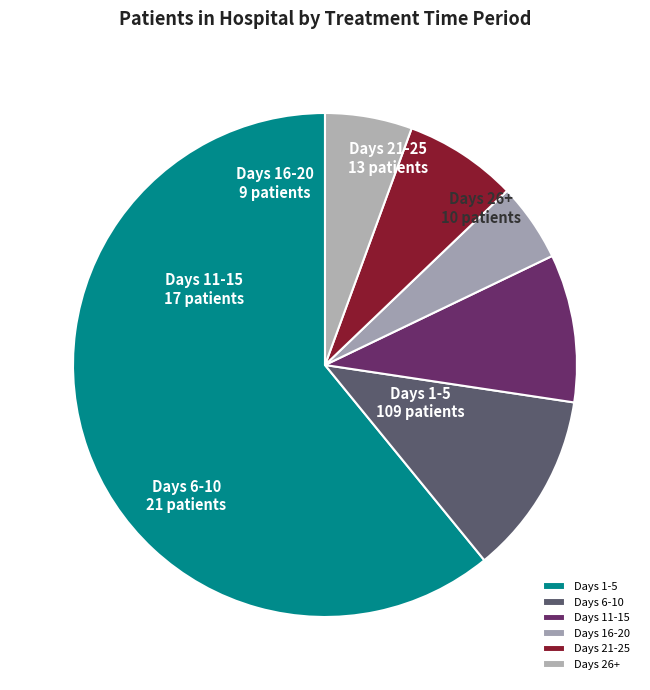

Approximately how many times larger is the value at Days 21-25 compared to Days 16-20?

1.4